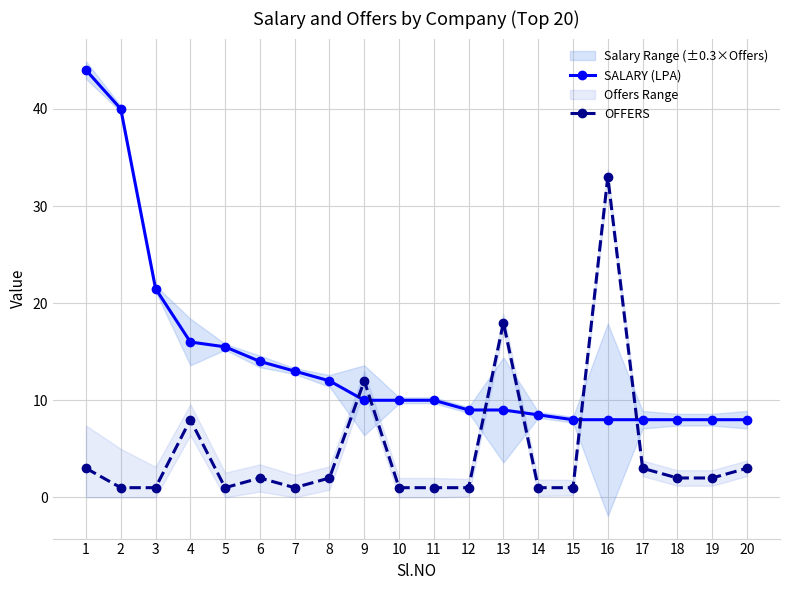

Reading left to right, extract all data points from this chart.

SALARY (LPA): 1=44.0	2=40.0	3=21.5	4=16.0	5=15.5	6=14.0	7=13.0	8=12.0	9=10.0	10=10.0	11=10.0	12=9.0	13=9.0	14=8.5	15=8.0	16=8.0	17=8.0	18=8.0	19=8.0	20=8.0
OFFERS: 1=3.0	2=1.0	3=1.0	4=8.0	5=1.0	6=2.0	7=1.0	8=2.0	9=12.0	10=1.0	11=1.0	12=1.0	13=18.0	14=1.0	15=1.0	16=33.0	17=3.0	18=2.0	19=2.0	20=3.0